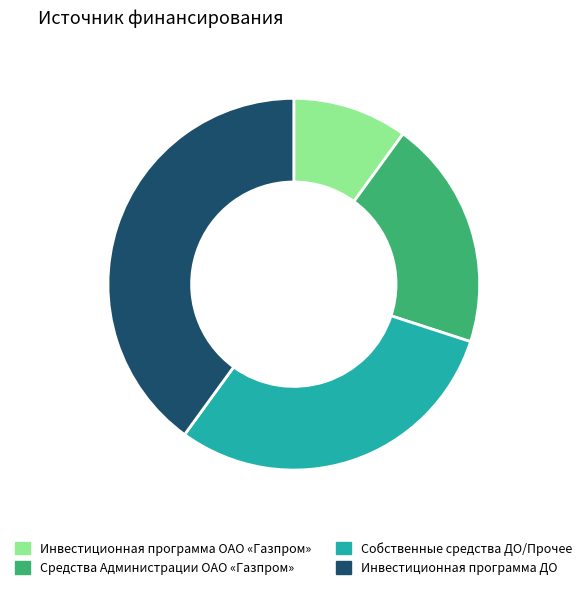

The Инвестиционная программа ДО slice represents 40% of the pie. True or false?

True